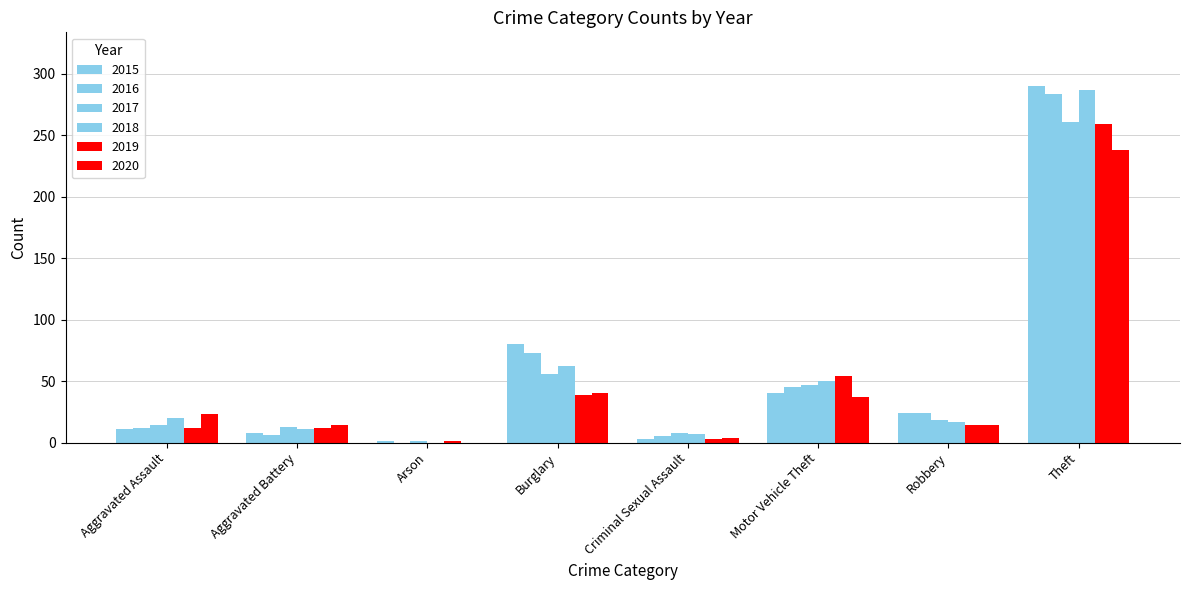

The 2015 series shows 5 at Criminal Sexual Assault. True or false?

False